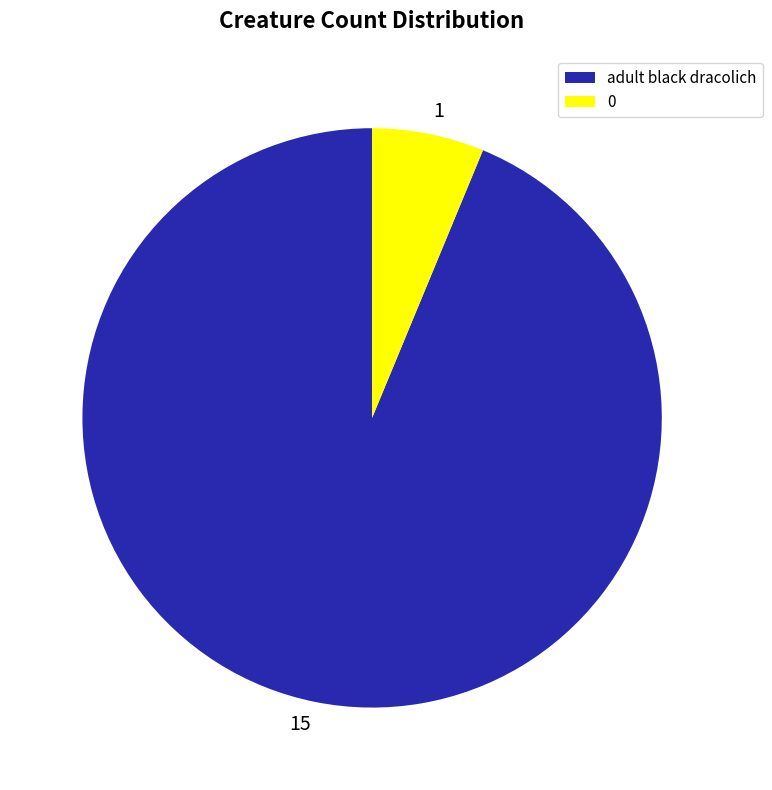

Which has a higher value, adult black dracolich or 0?

adult black dracolich